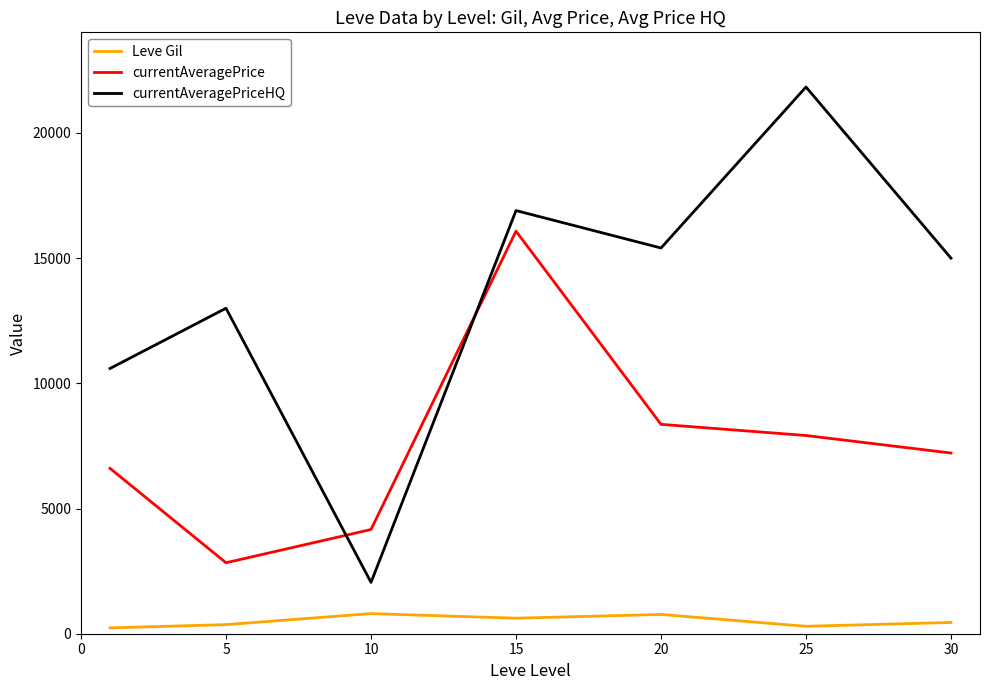

List the series in order of their overall mean, highest first.

currentAveragePriceHQ, currentAveragePrice, Leve Gil